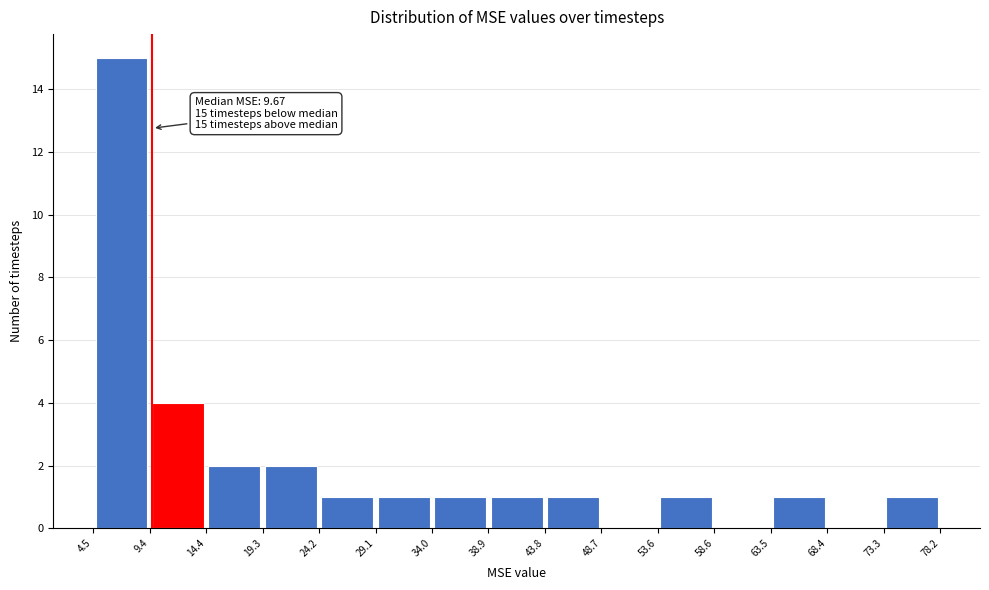

Which range on the x-axis has the tallest bar?

4.5 to 9.4